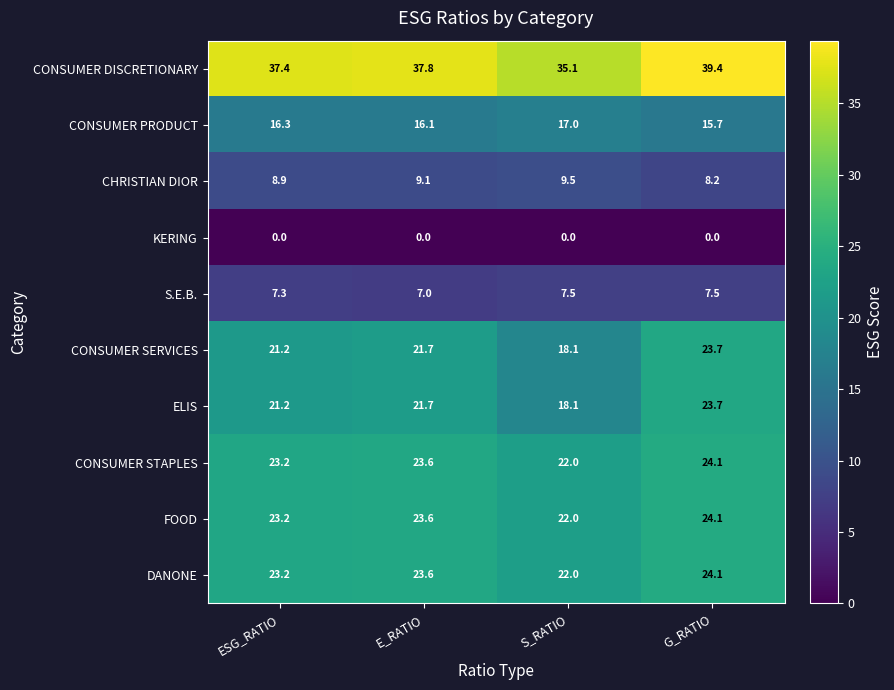

What is the maximum value for S.E.B.?

7.5